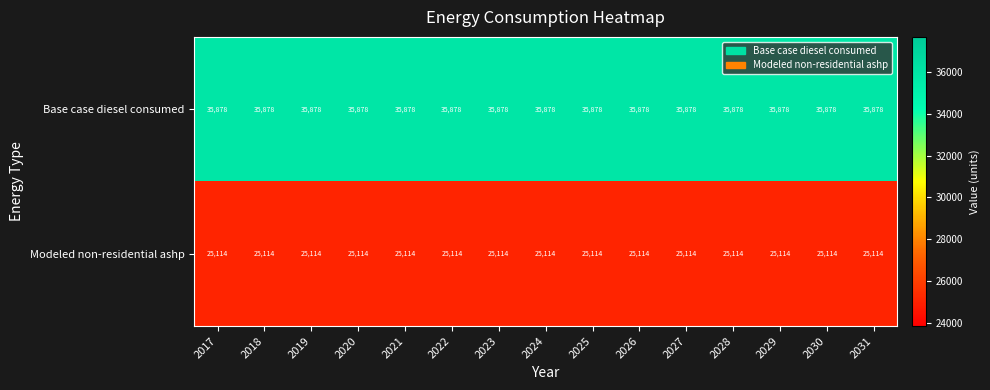

Which series has the largest total across all categories?

Base case diesel consumed